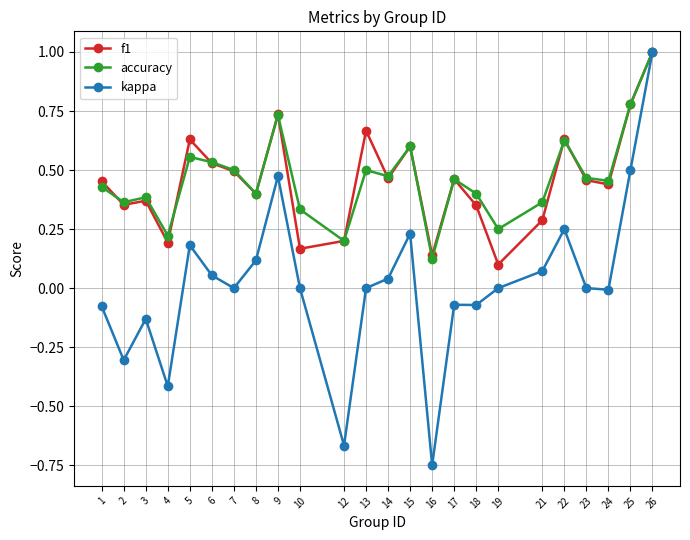

At which category is the sum across all series the highest?

26